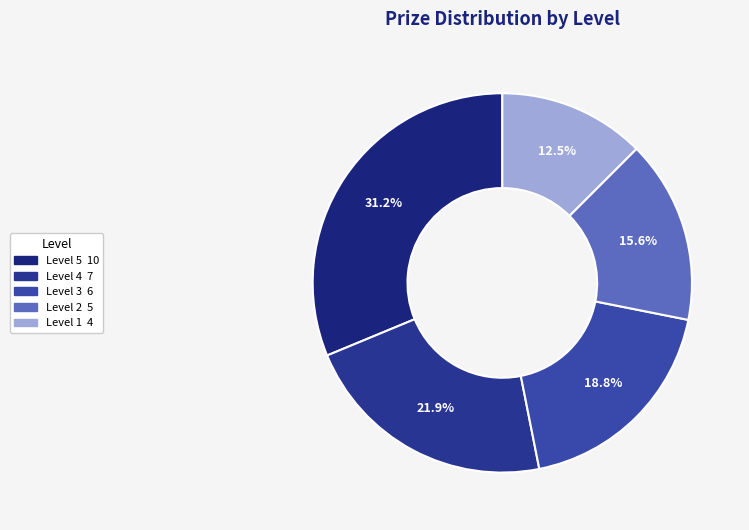

To the nearest percent, what is the difference between the Level 2 and Level 4 slice percentages?

6%